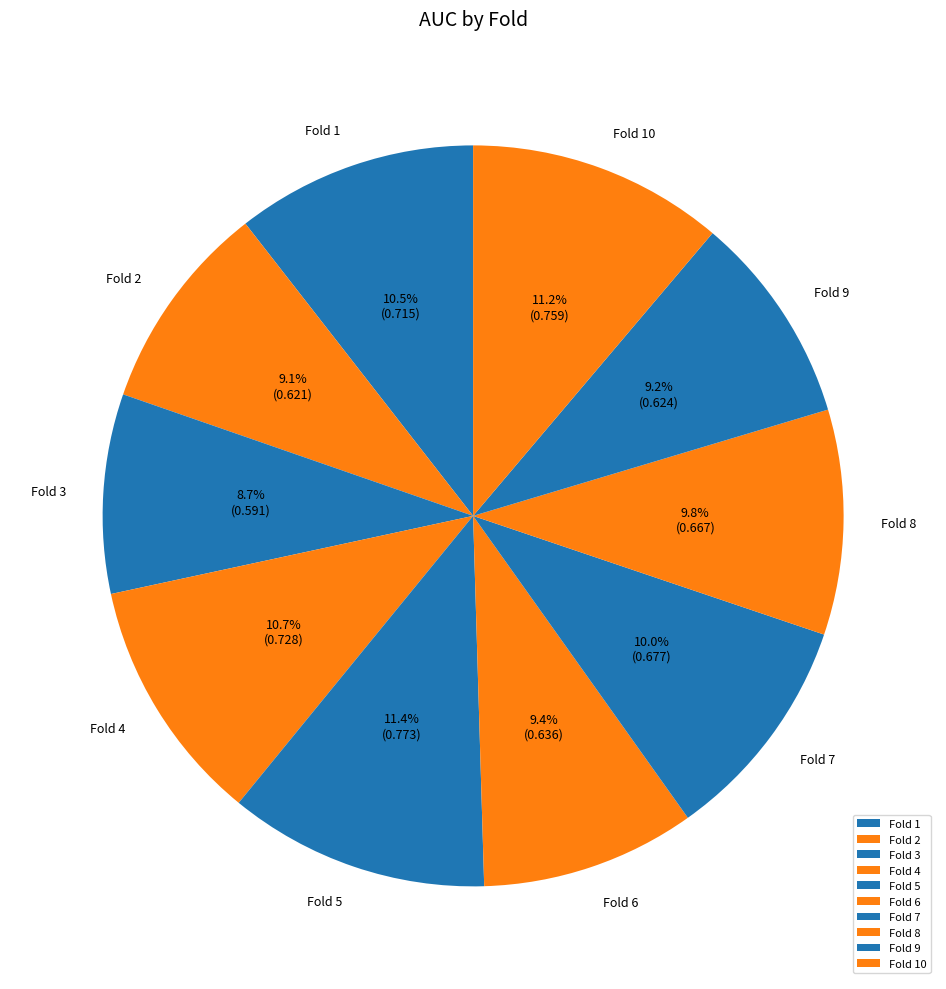

How many segments does this pie chart have?

10